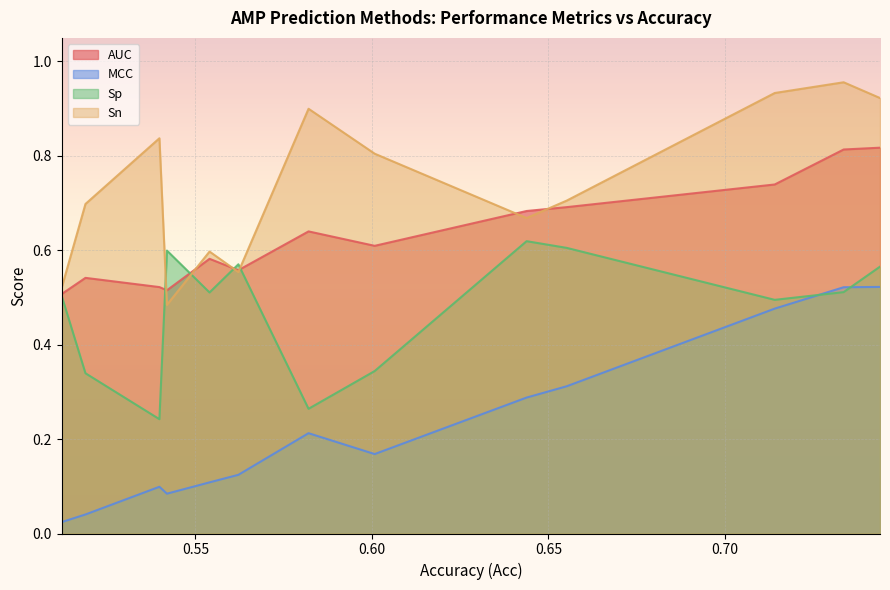

The Sp series shows 0.7 at CAMP3(DA). True or false?

False